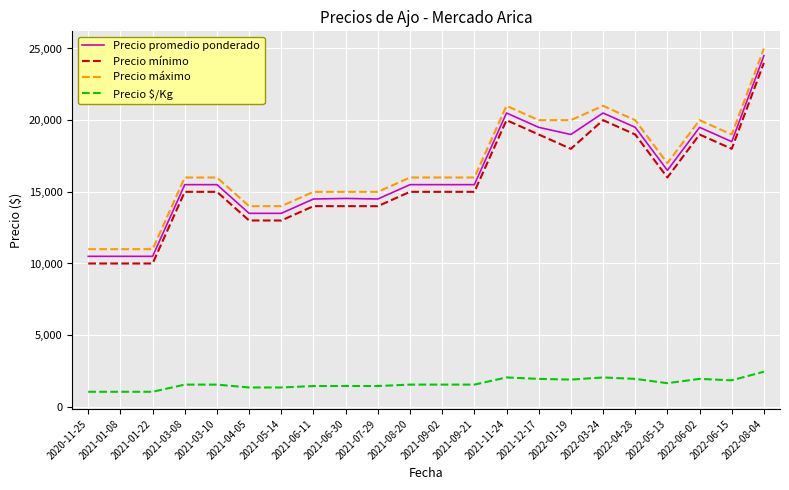

The value of Precio máximo at 2021-01-08 is 11000. True or false?

True